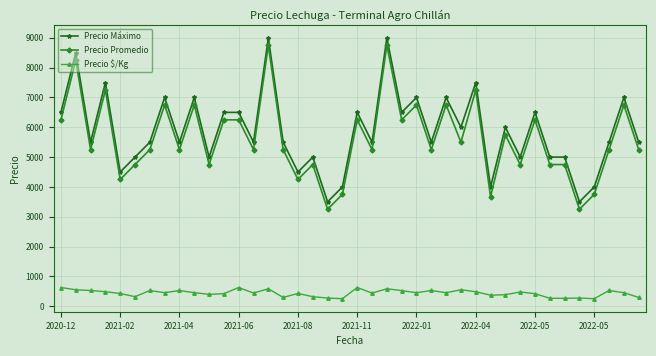

Count the number of categories in the chart.

40